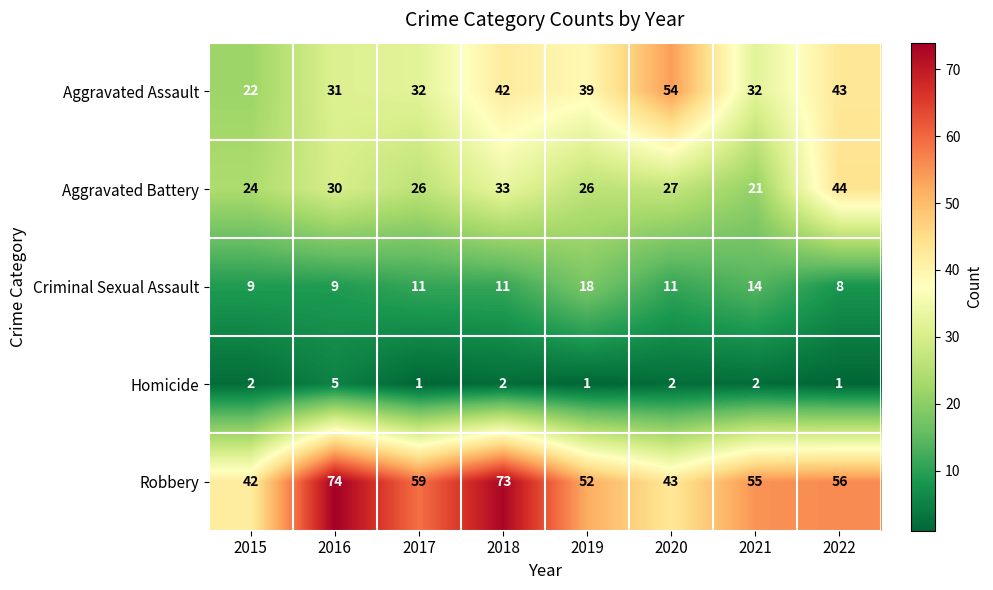

What is the difference between the Aggravated Battery values at 2015 and 2021?

3